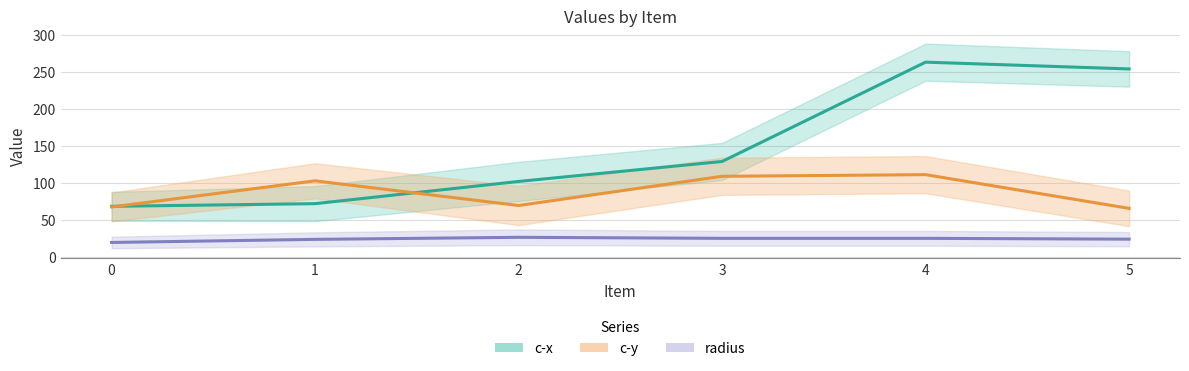

How many lines are shown in the chart?

3